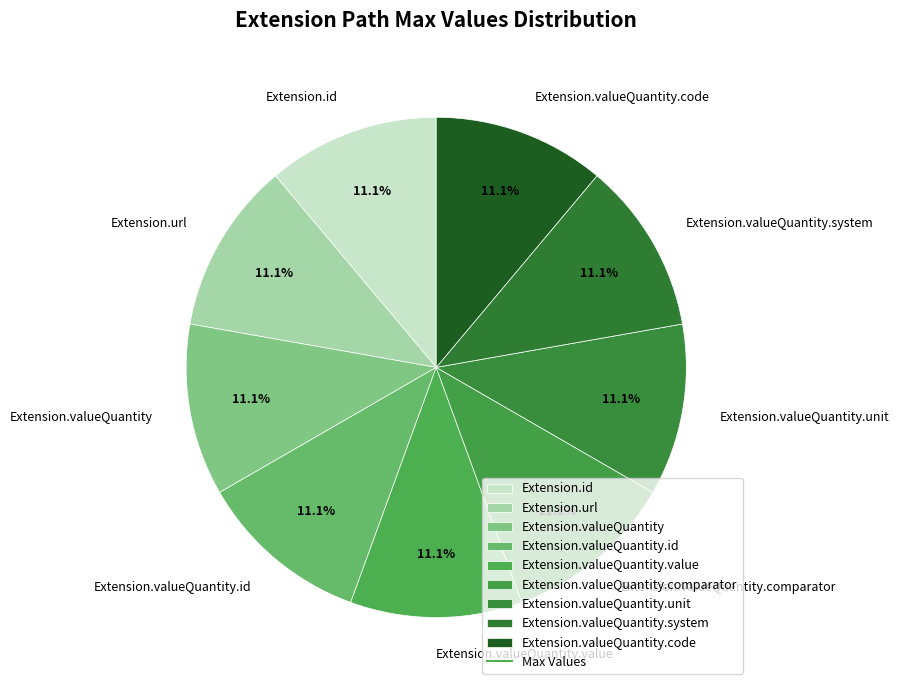

How much of the chart is everything except Extension.valueQuantity.id?

88.9%